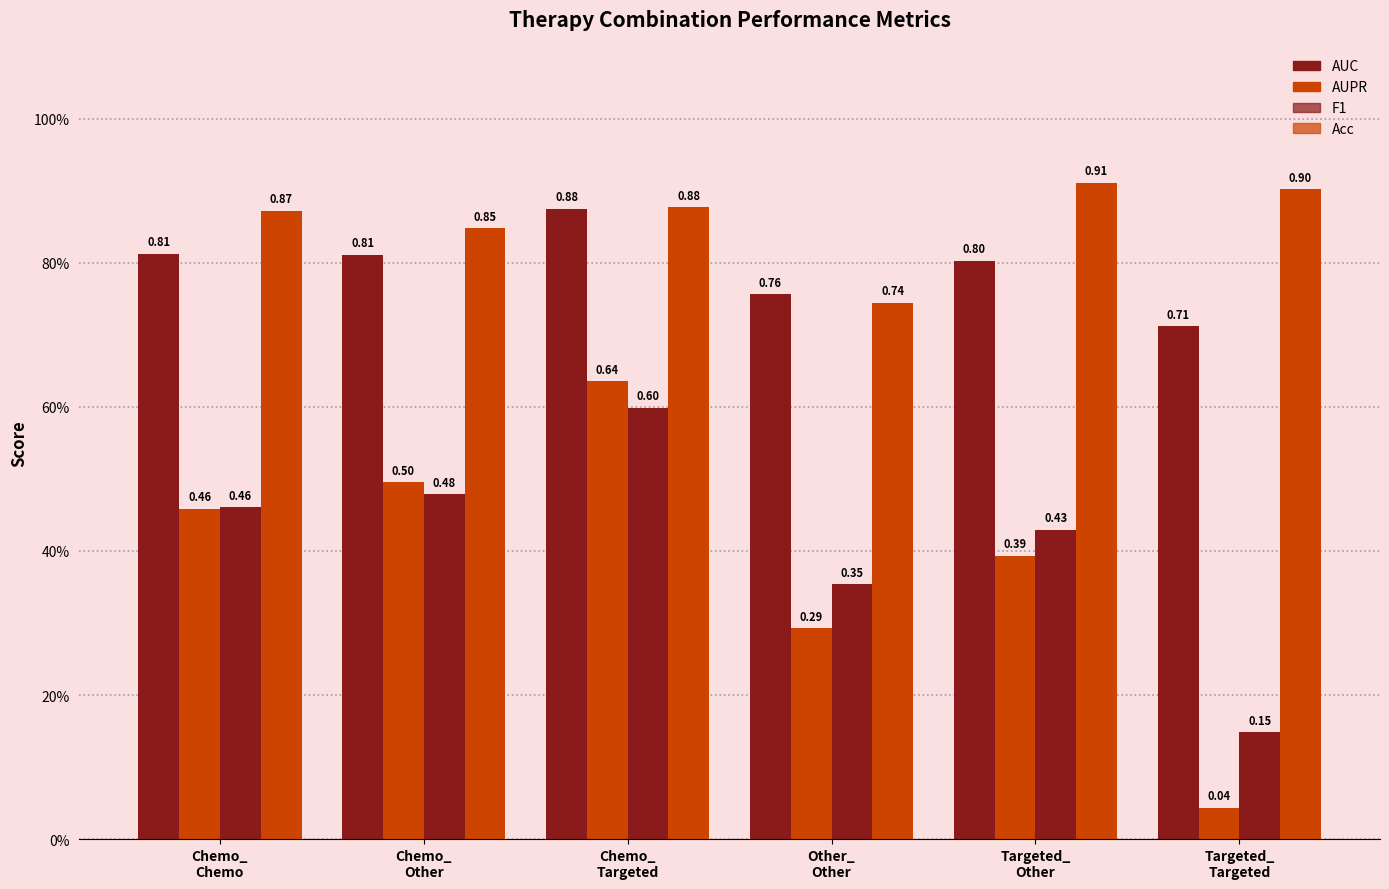

What position from the right is Targeted_
Targeted?

1